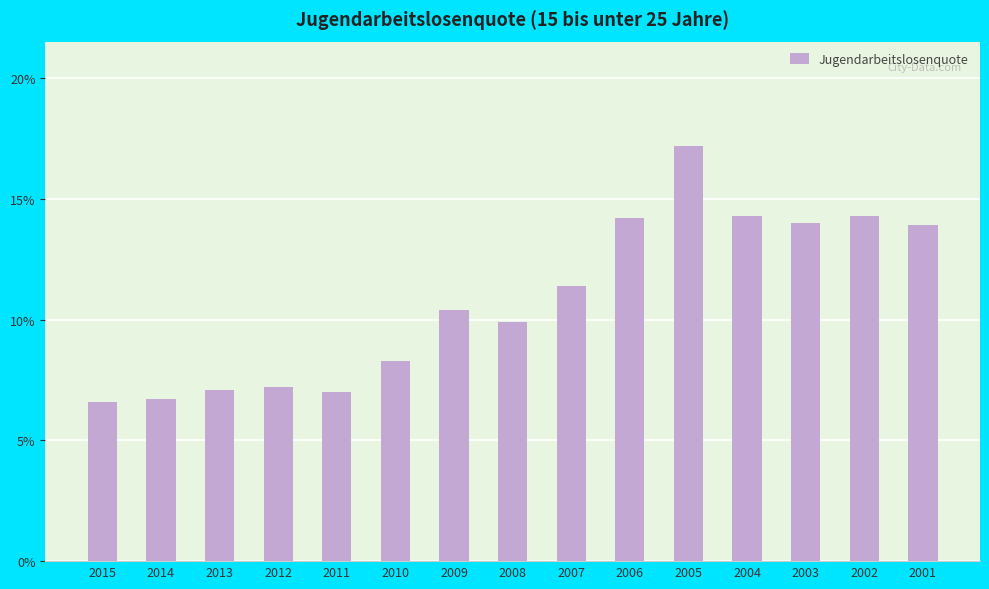

What is the change in value from 2006 to 2002?

+0.1